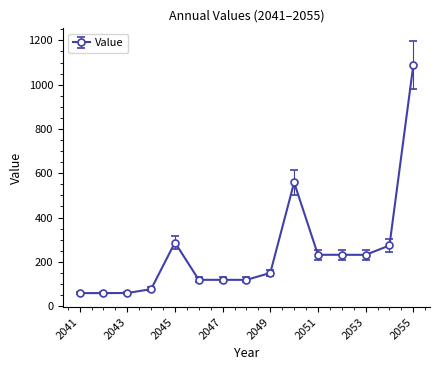

What is the smallest value displayed?

58.5